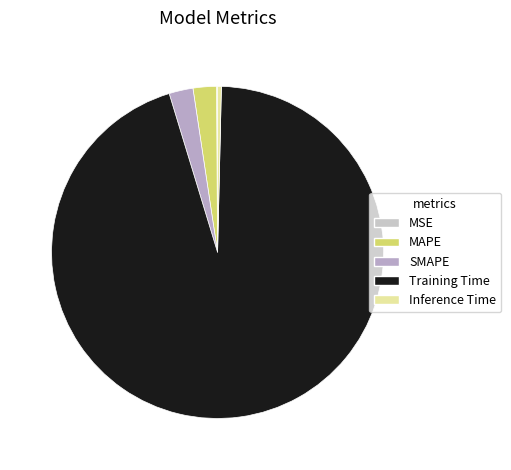

How many slices are in this pie chart?

5